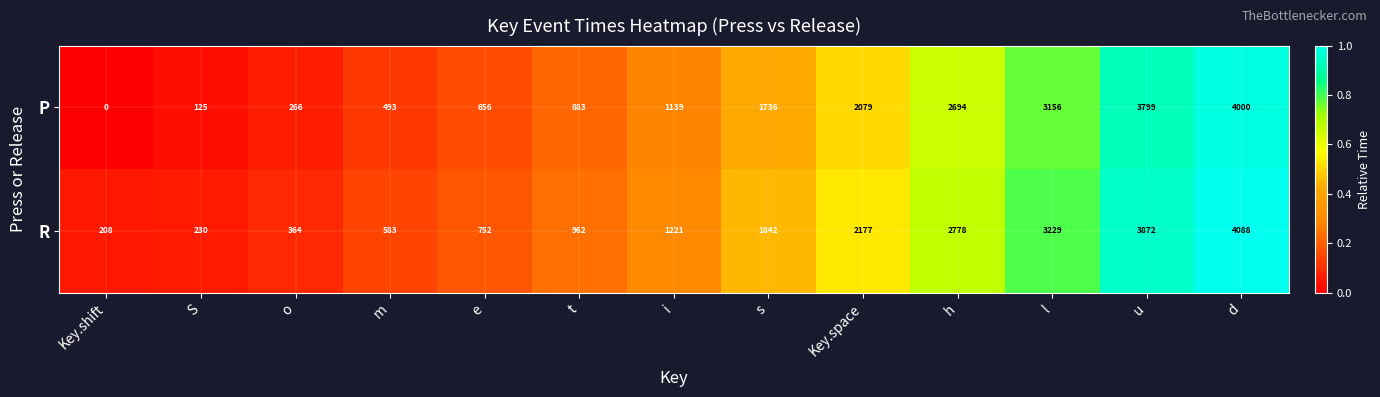

Count the number of categories in the chart.

13